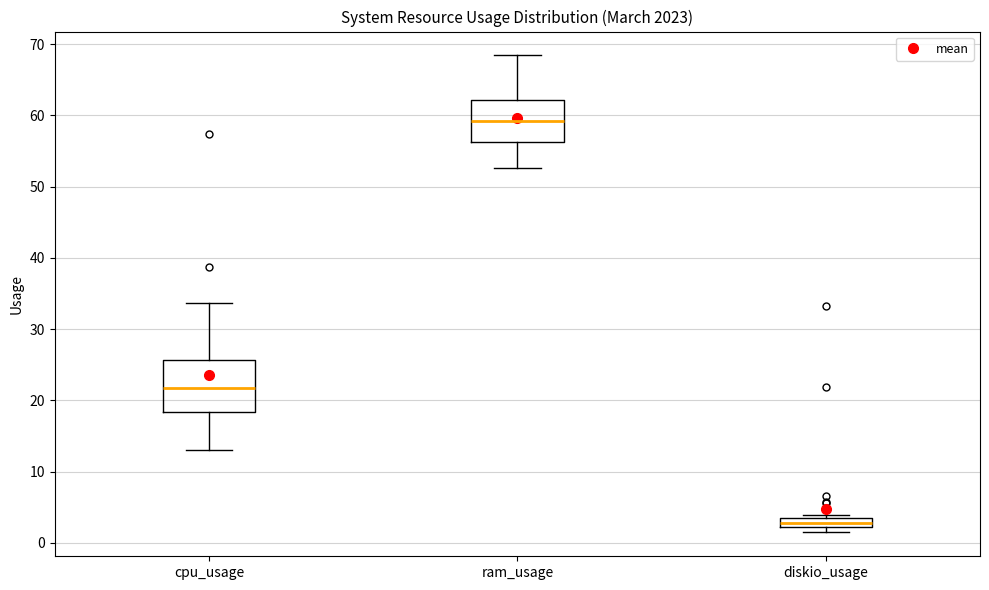

Comparing the boxes themselves (not the whiskers), which one is the tallest?

cpu_usage